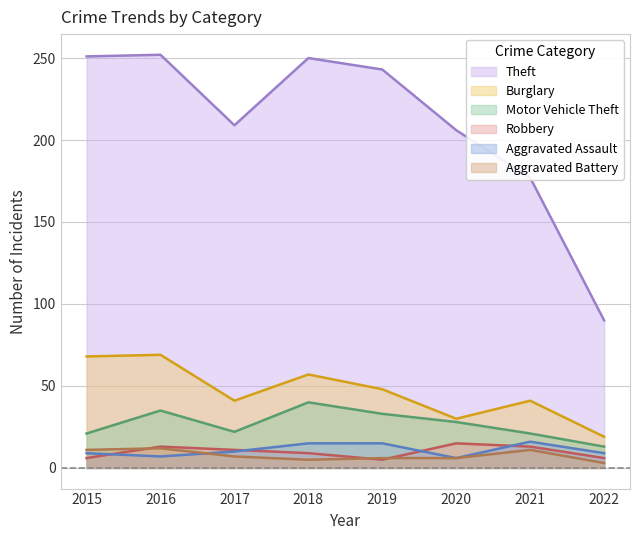

Is the value of Aggravated Battery at 2016 greater than the value of Motor Vehicle Theft at 2015?

No